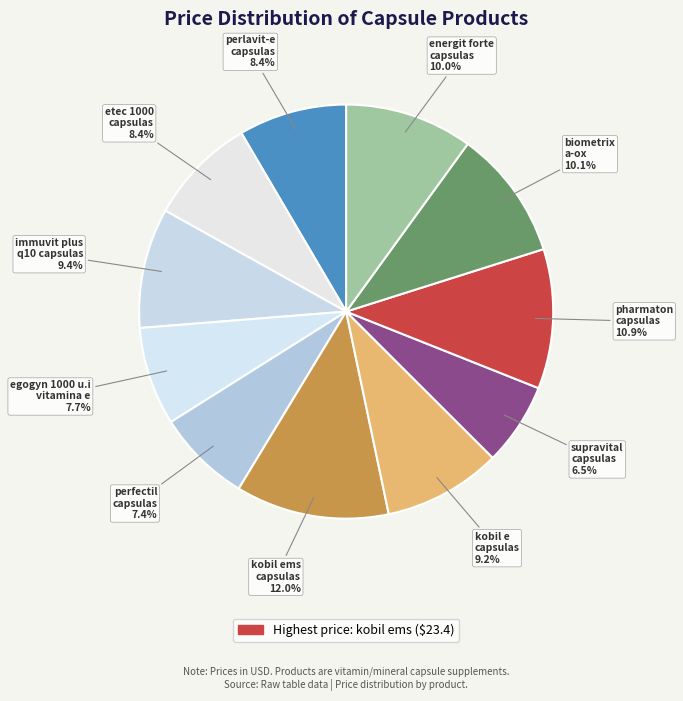

What is the ratio of the value at etec 1000 capsulas to the value at perfectil capsulas?

1.1